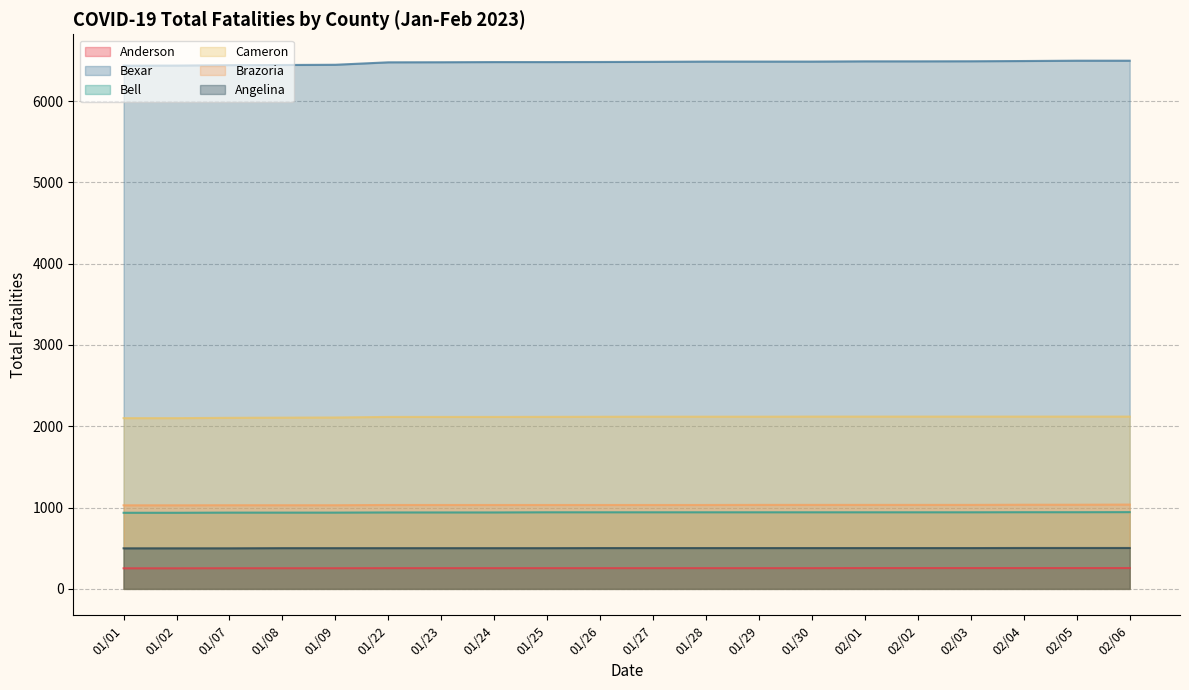

Rank the series by their maximum value, from highest to lowest.

Bexar, Cameron, Brazoria, Bell, Angelina, Anderson